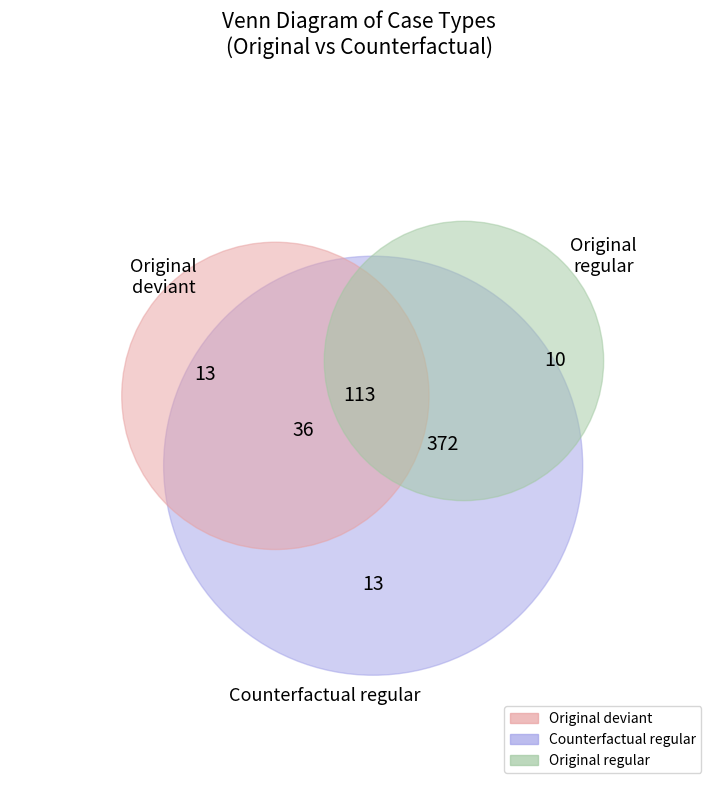

Which has a higher value, Predicted: deviant (Original) or Predicted: regular (Counterfactual)?

Predicted: deviant (Original)